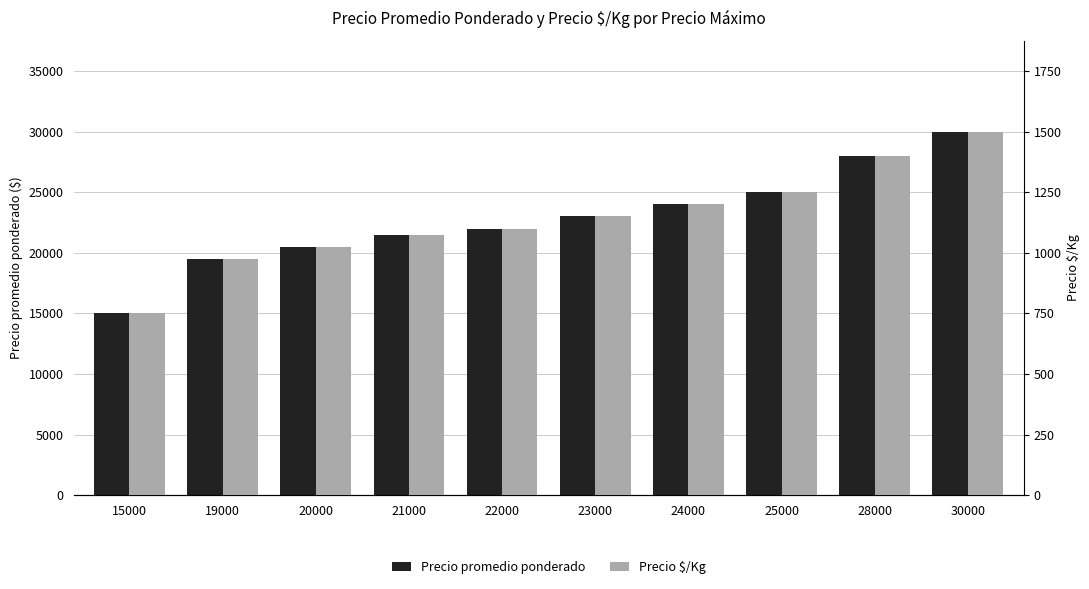

Rank the series at 20000 from highest to lowest value.

Precio promedio ponderado, Precio $/Kg